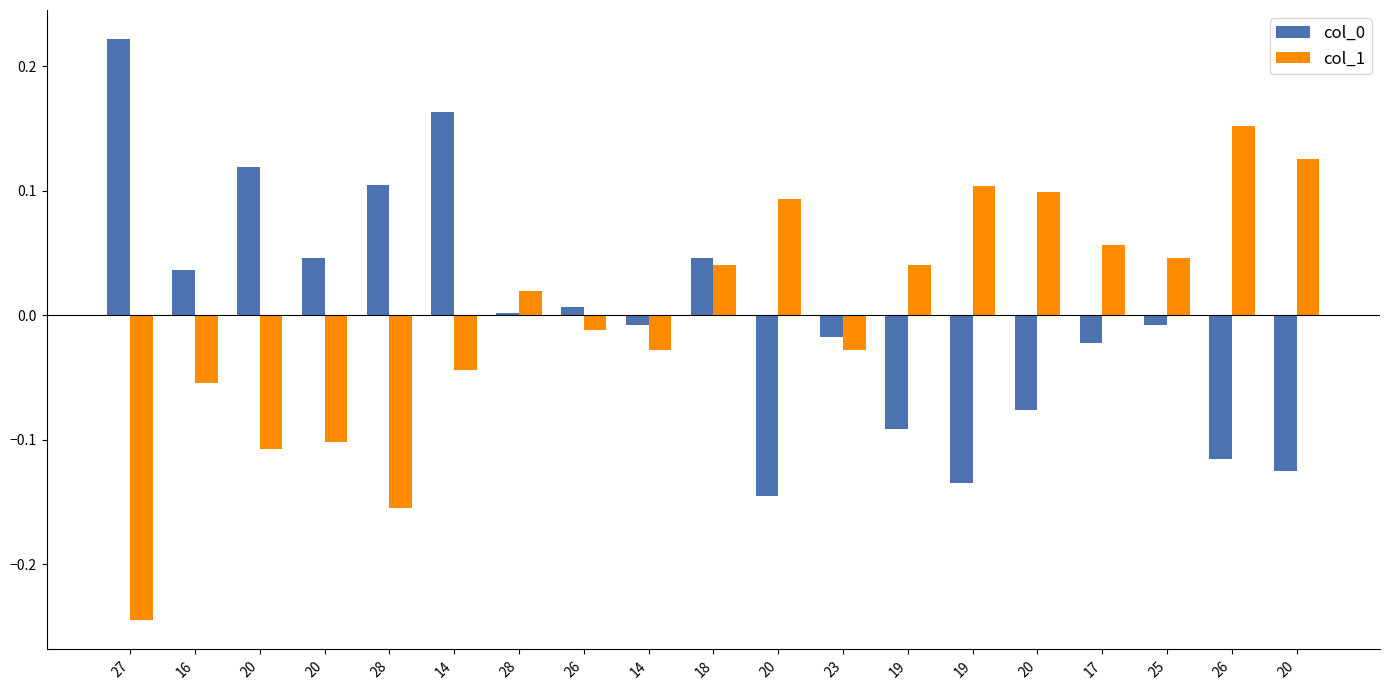

How many groups of bars are there?

19